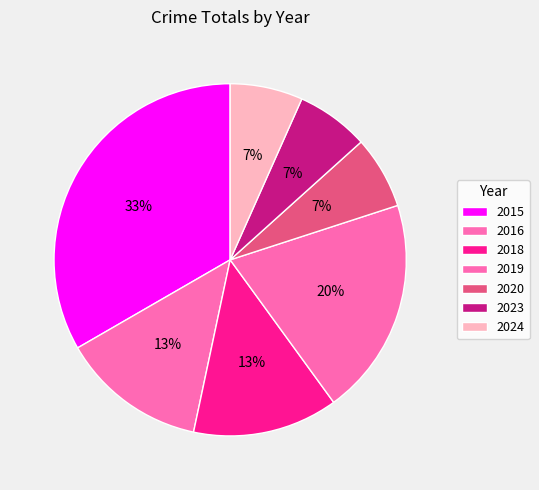

How many segments does this pie chart have?

7